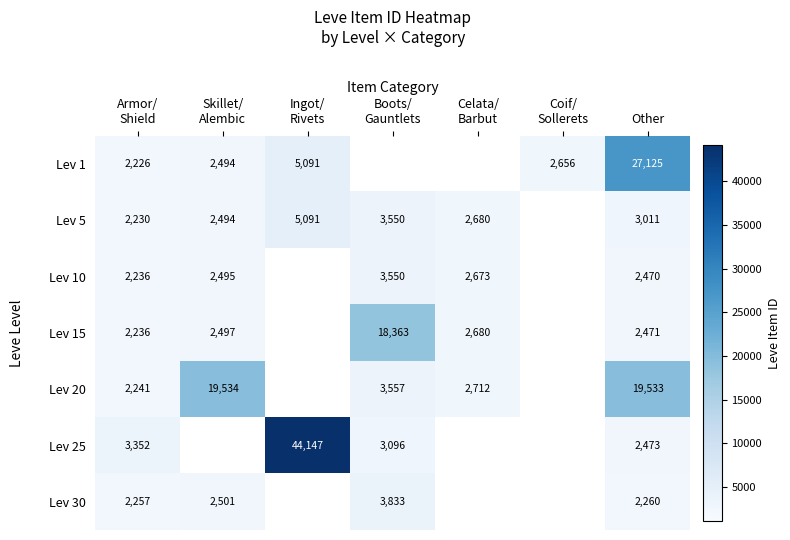

What is the maximum value shown in the chart?

44147.0